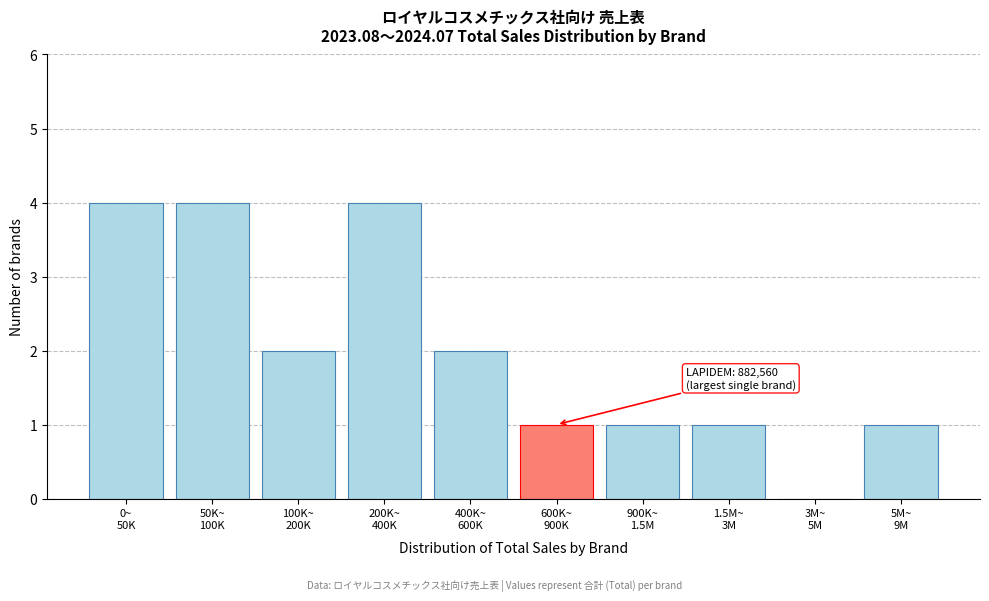

What is the sum of all values?

20